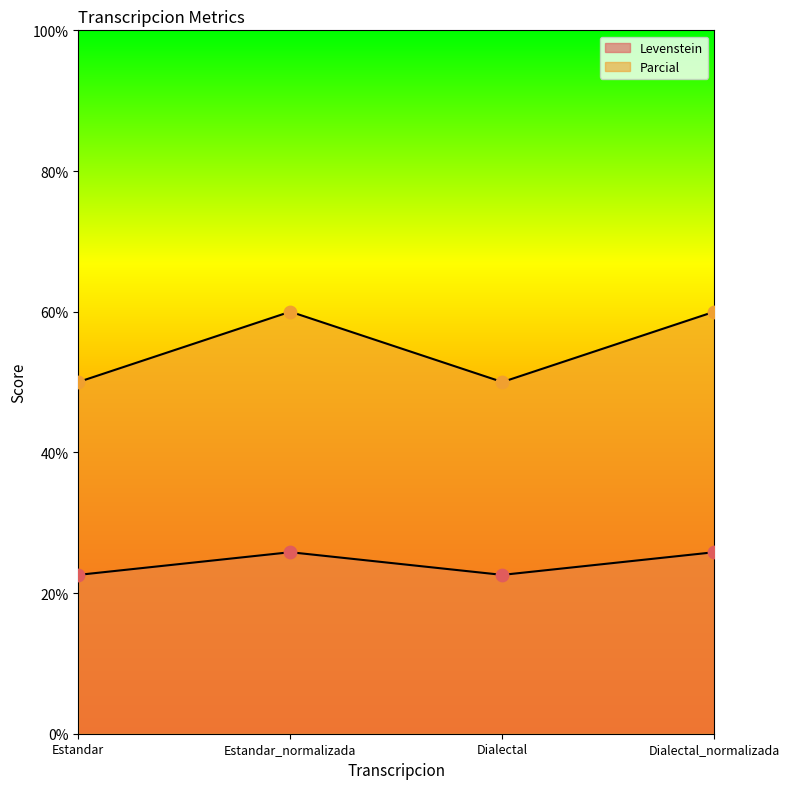

At which category is the sum across all series the highest?

Estandar_normalizada